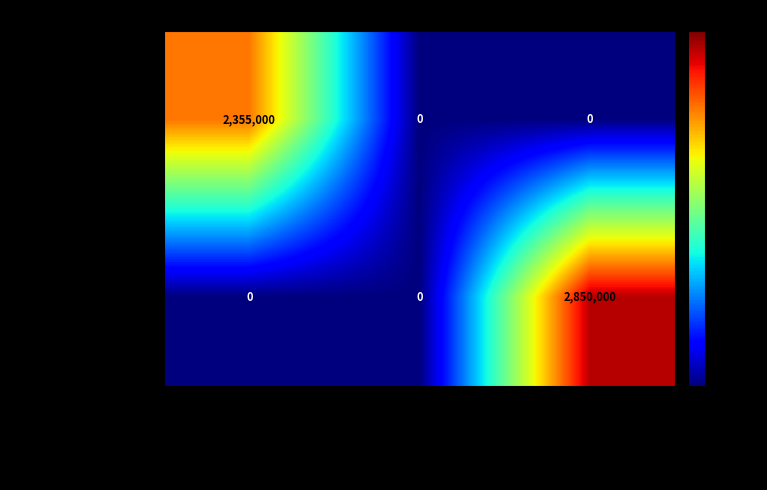

The value of Revenue at Other General Obligation is 0. True or false?

True